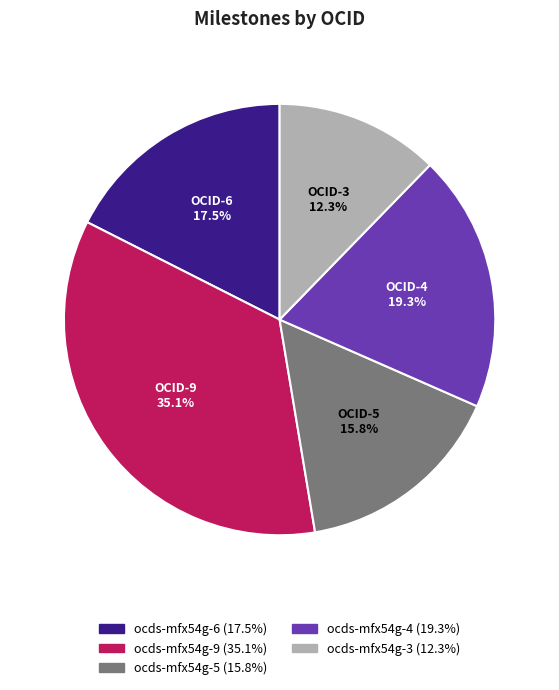

True or false: ocds-mfx54g-4 accounts for 19% of the total.

True